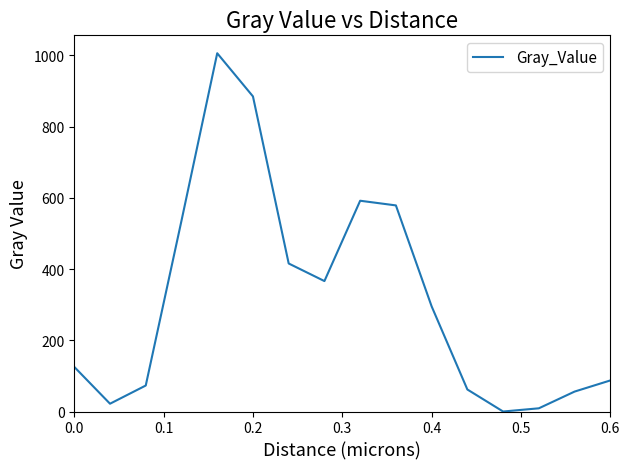

How many values are below 295?

8